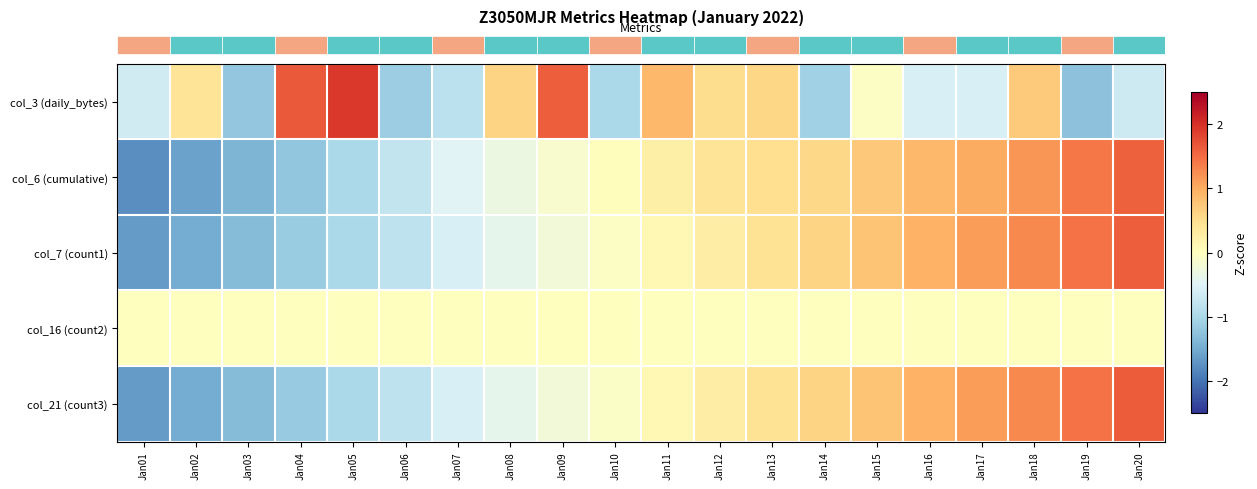

What is the greatest value displayed?

1.9